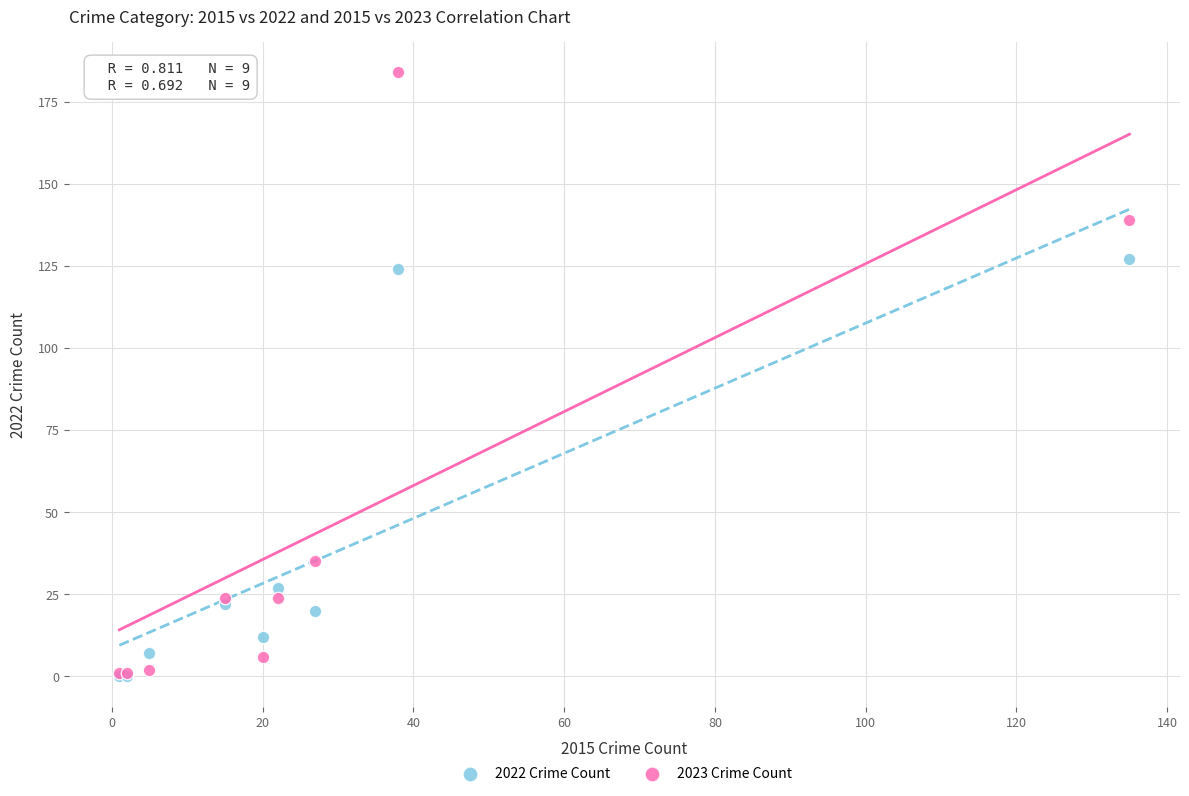

In the 2022 Crime Count series, what Y value is closest to 63?

27